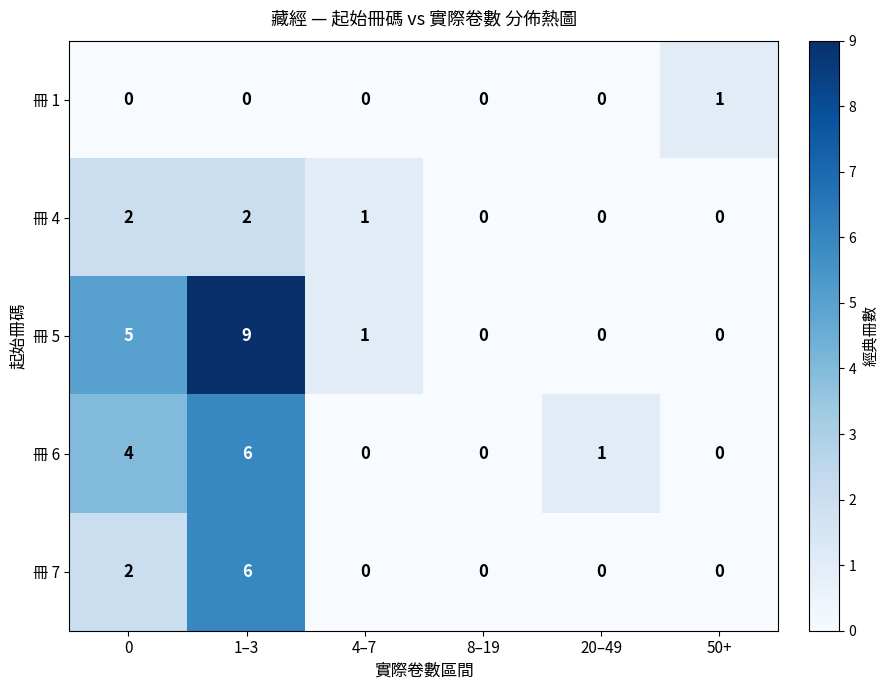

Count the 冊 4 values in the range 0 to 2.

6